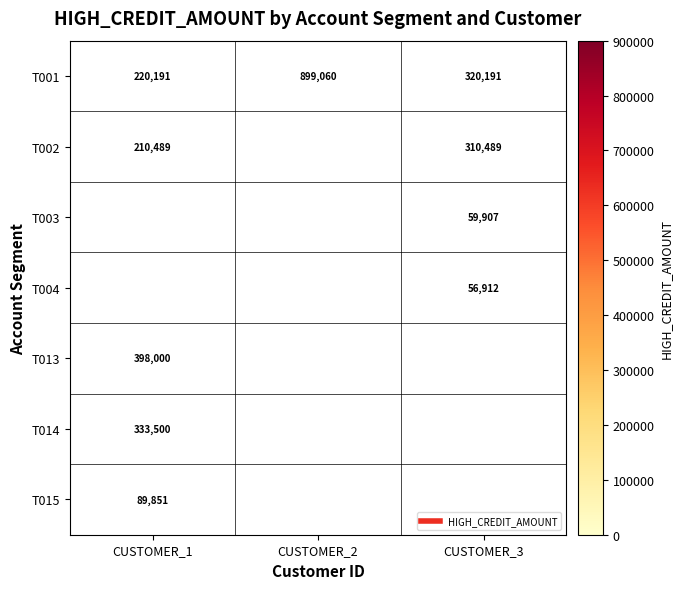

What is the difference between the maximum and second lowest values in the T001 series?

578869.0